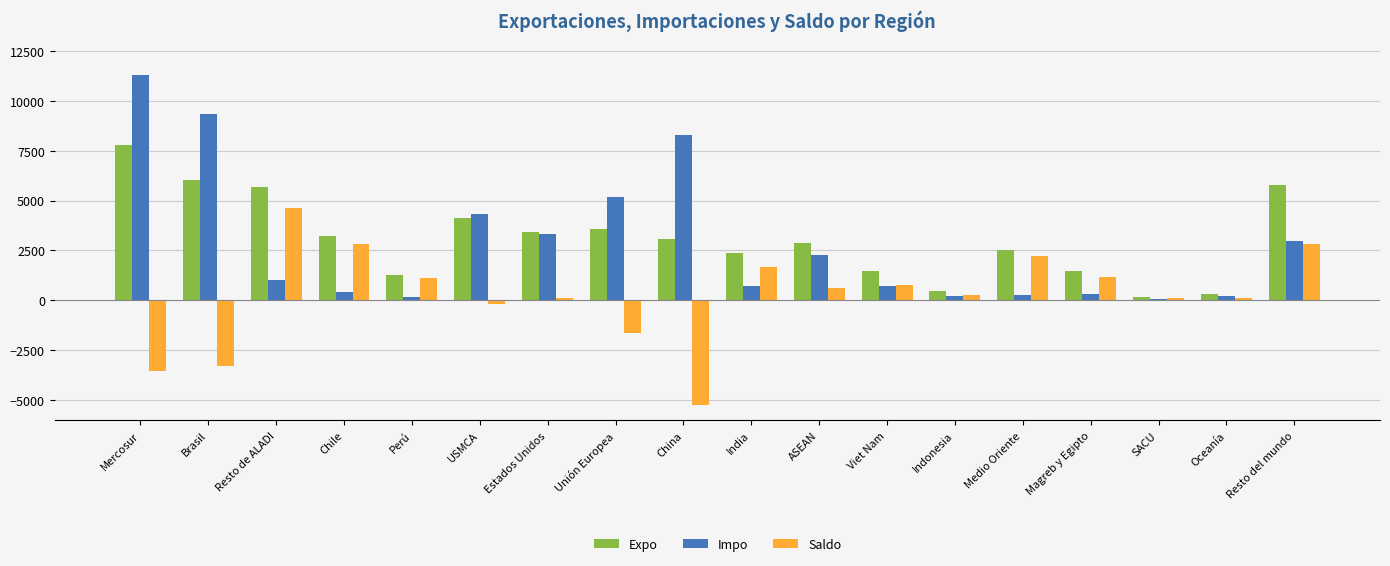

Is it true that Impo equals 2287.2 at ASEAN?

True